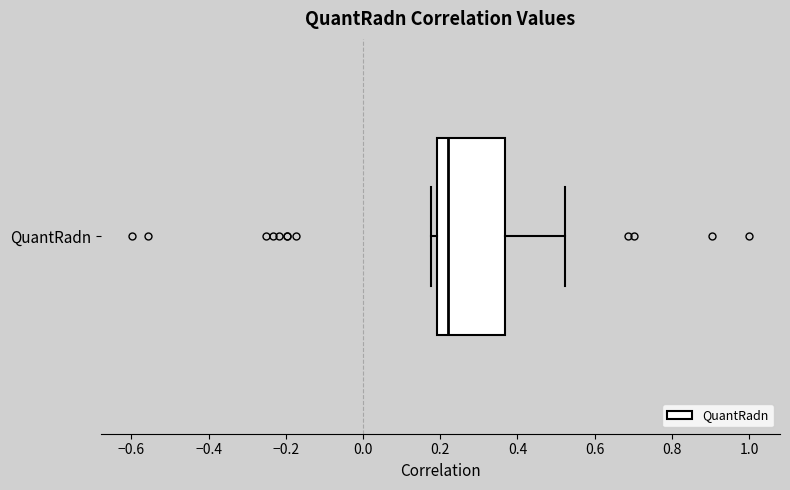

Where is the right edge of the box for QuantRadn on the x-axis? The values are not printed on the chart, so give them approximately, as read against the axis.

0.36